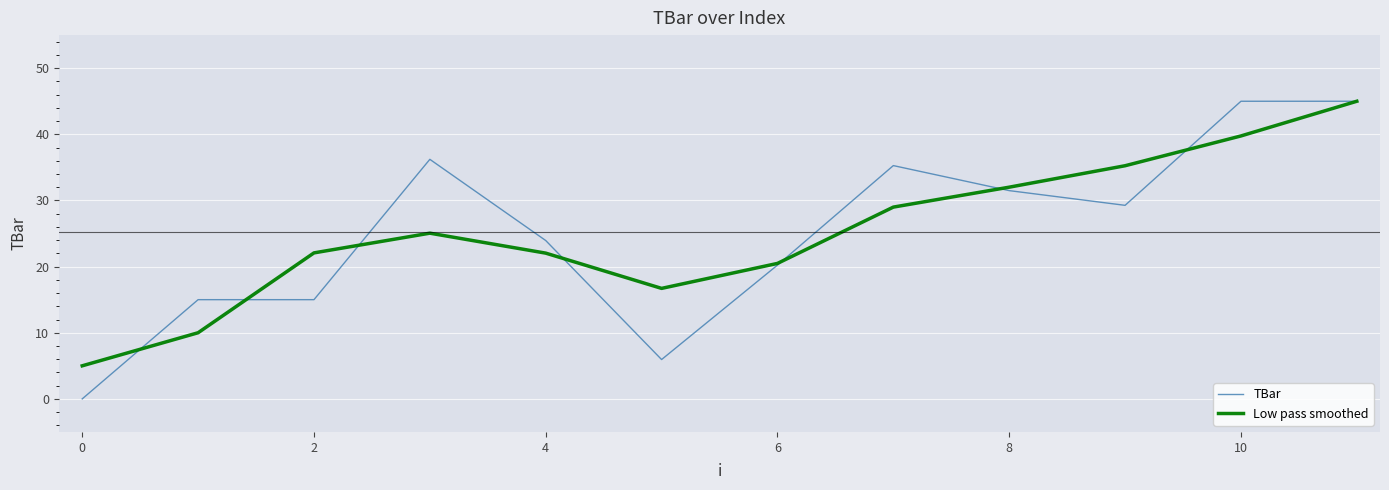

Which series has the largest range (max minus min)?

TBar